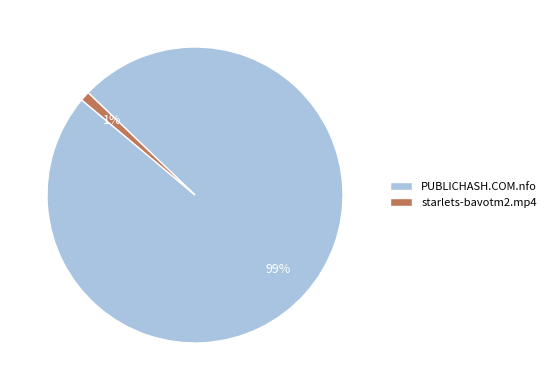

Is it true that starlets-bavotm2.mp4 is 1% of the pie?

True